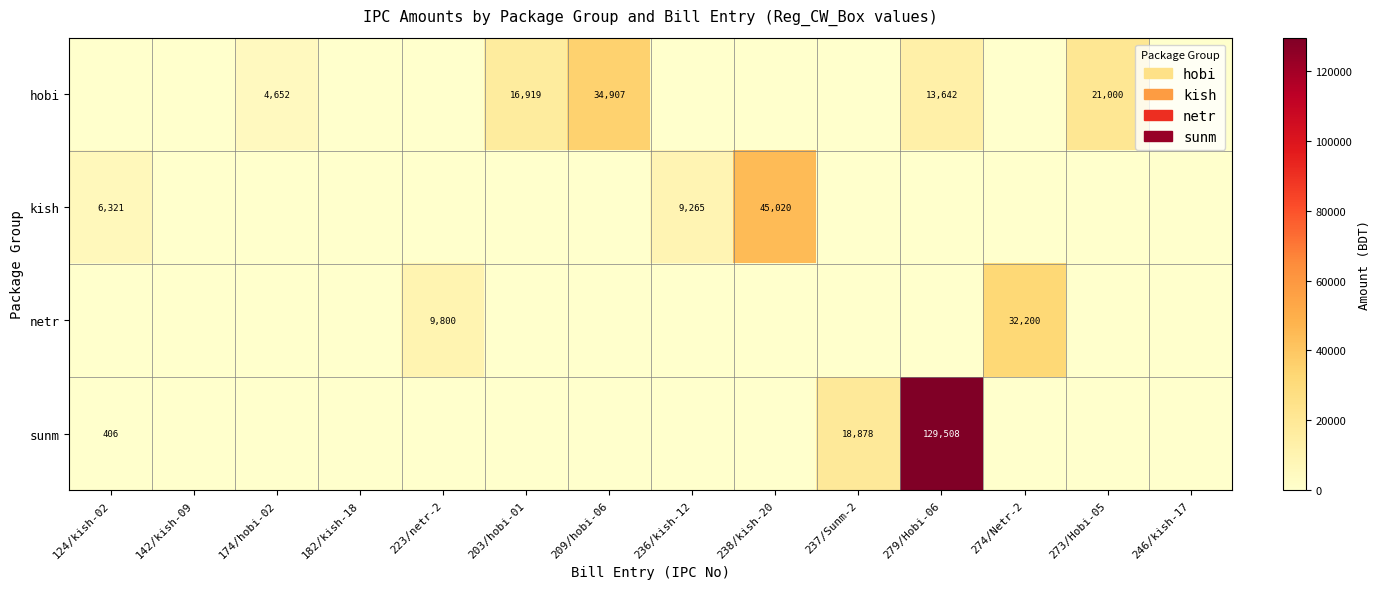

Is it true that hobi equals 13642 at 279/Hobi-06?

True